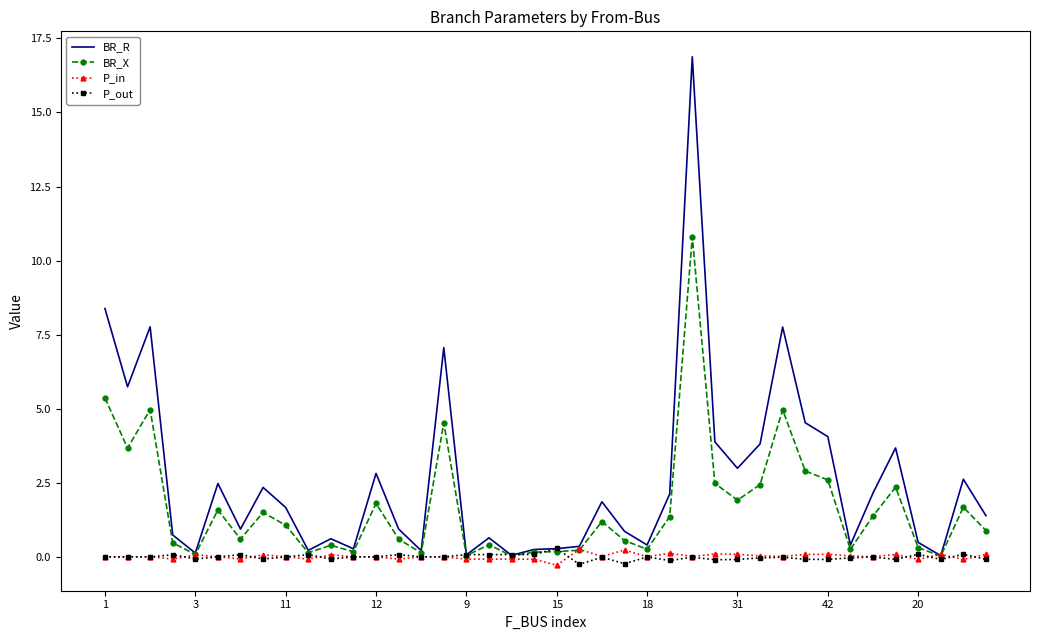

What is the highest value of the BR_X series?

10.8